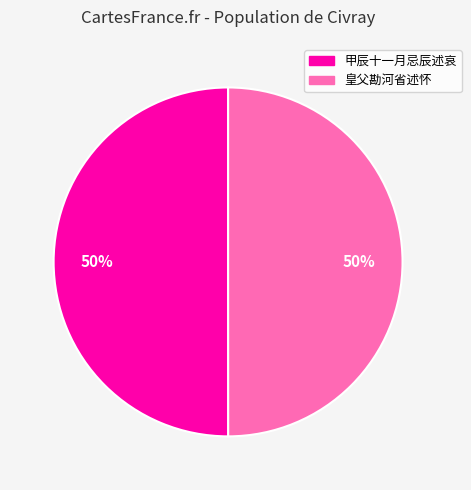

To the nearest percent, what is the average slice percentage?

50%